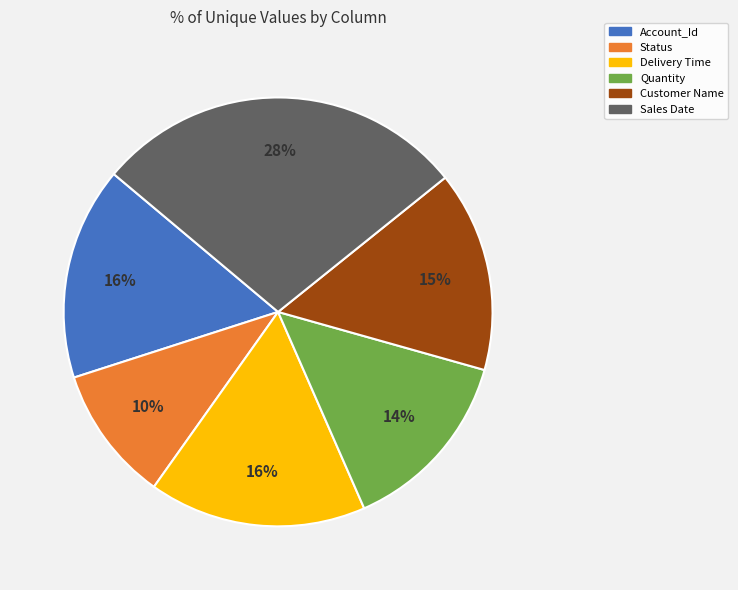

Which category has the biggest portion of the pie?

Sales Date